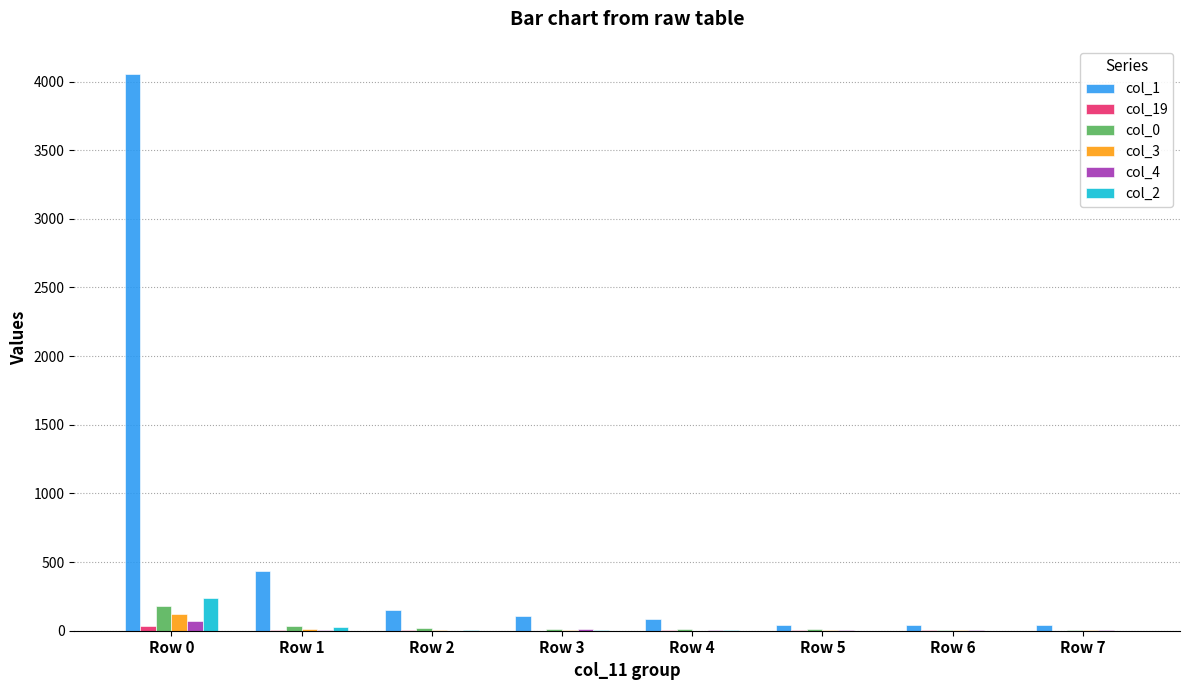

Which series has the largest range (max minus min)?

col_1